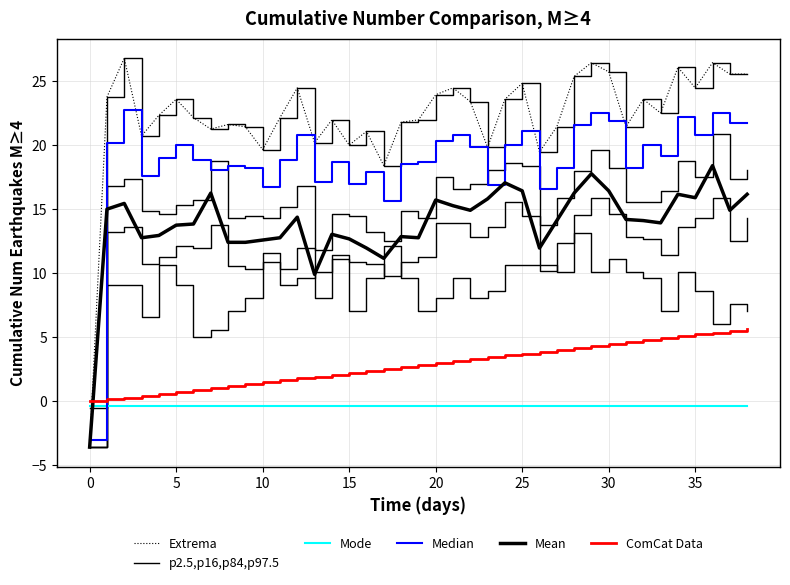

Which series ends up on top after the final intersection of p2.5,p16,p84,p97.5 and Median?

Median